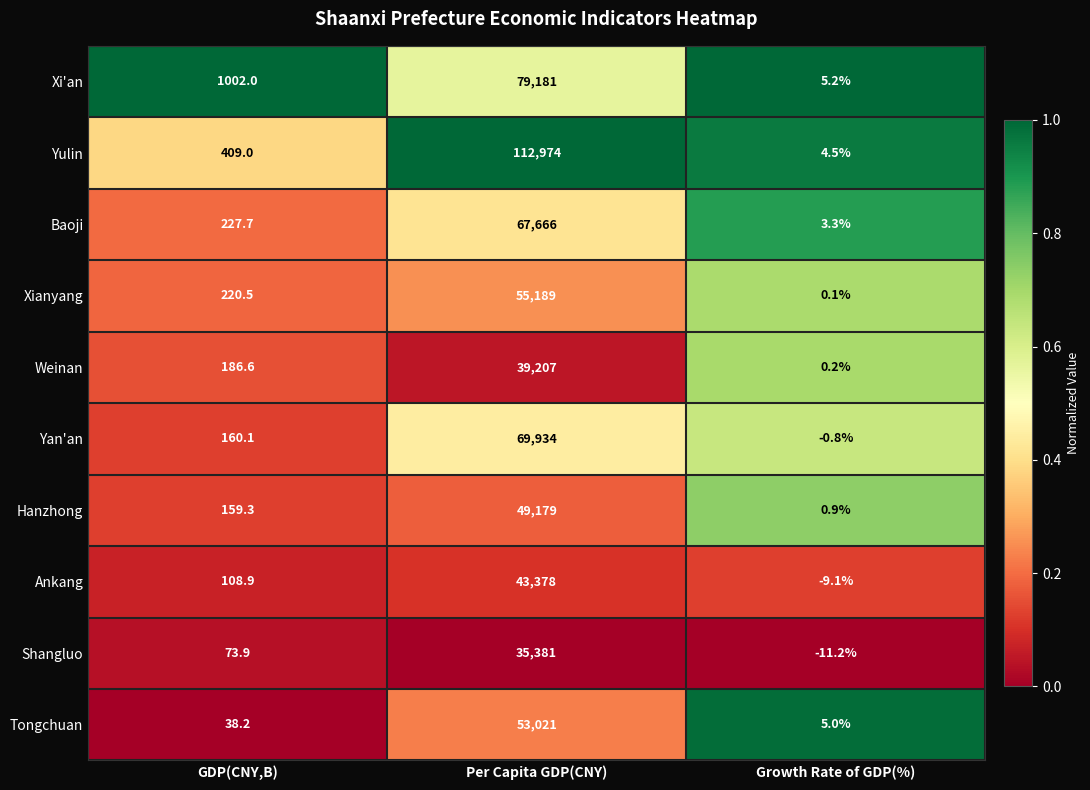

Is the value of Yulin at GDP(CNY,B) greater than the value of Xianyang at GDP(CNY,B)?

Yes